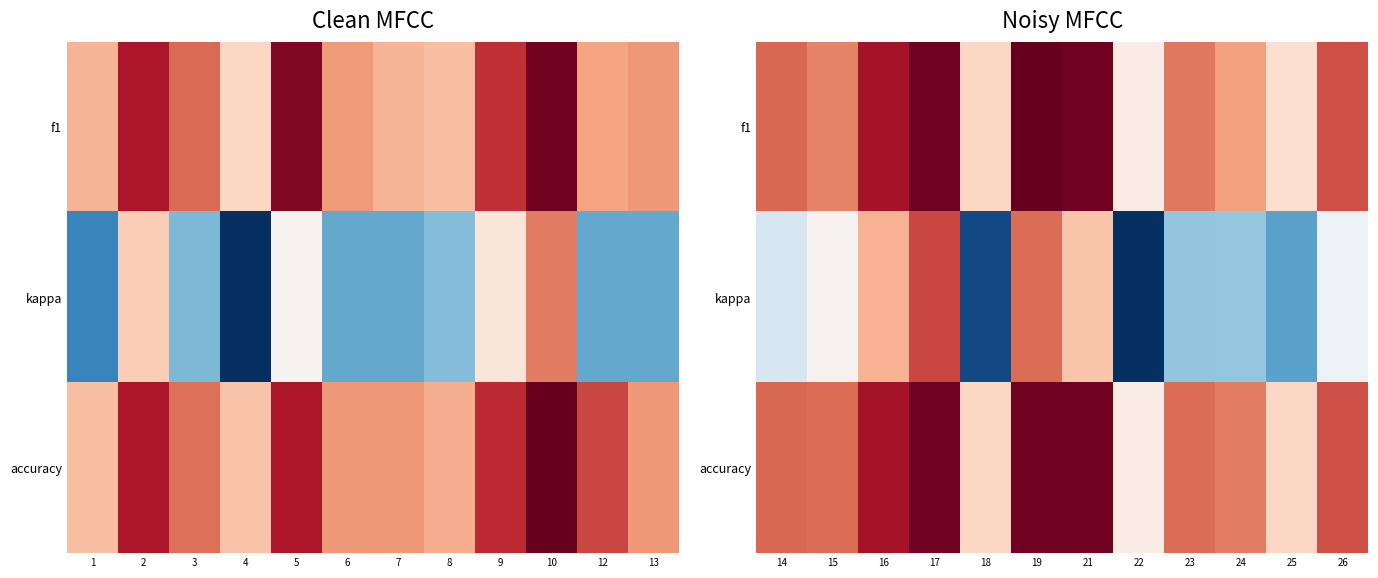

Is the value of f1 at 26 greater than the value of kappa at 25?

Yes